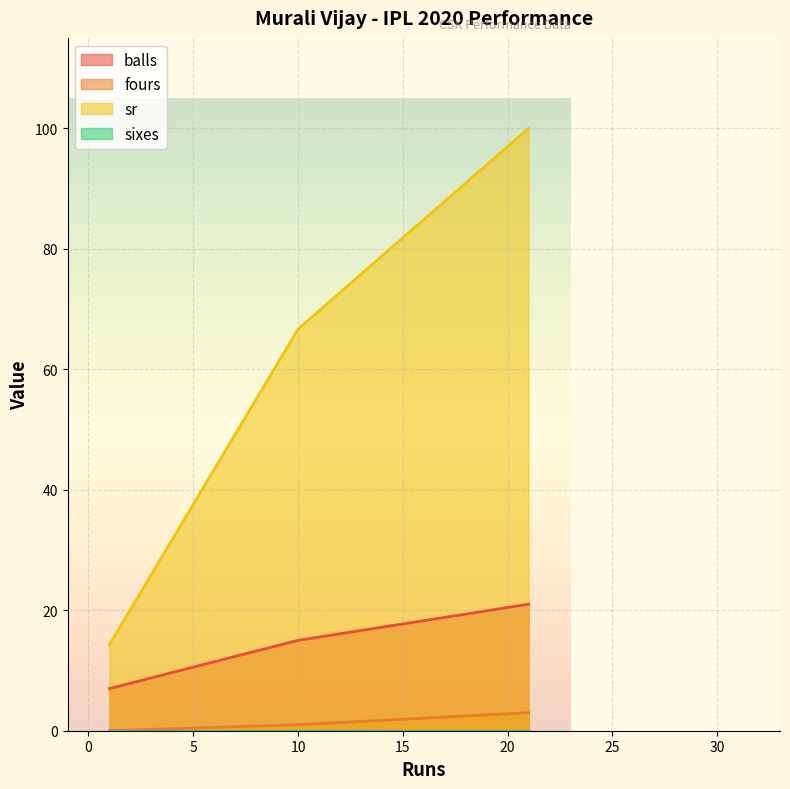

What are all the series names shown in the legend?

balls, fours, sr, sixes